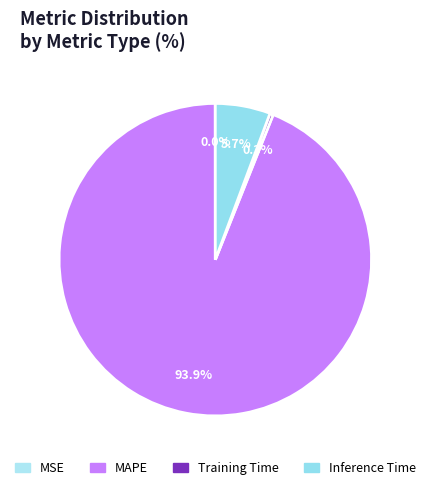

True or false: MSE accounts for 7% of the total.

False